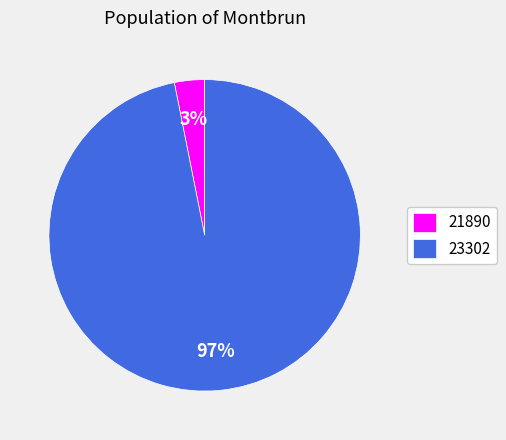

To the nearest percent, what is the difference between the 23302 and 21890 slice percentages?

94%